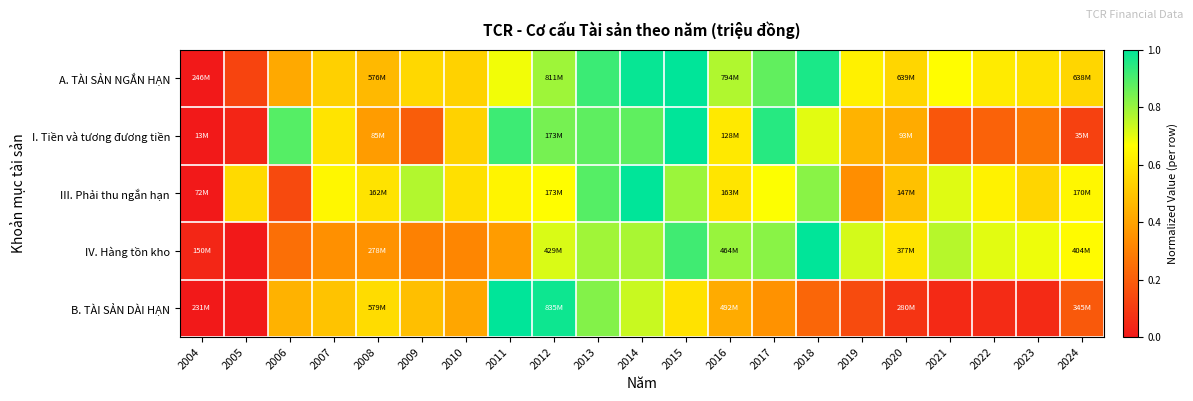

What is the spread (max minus min) of values at 2016?

0.4